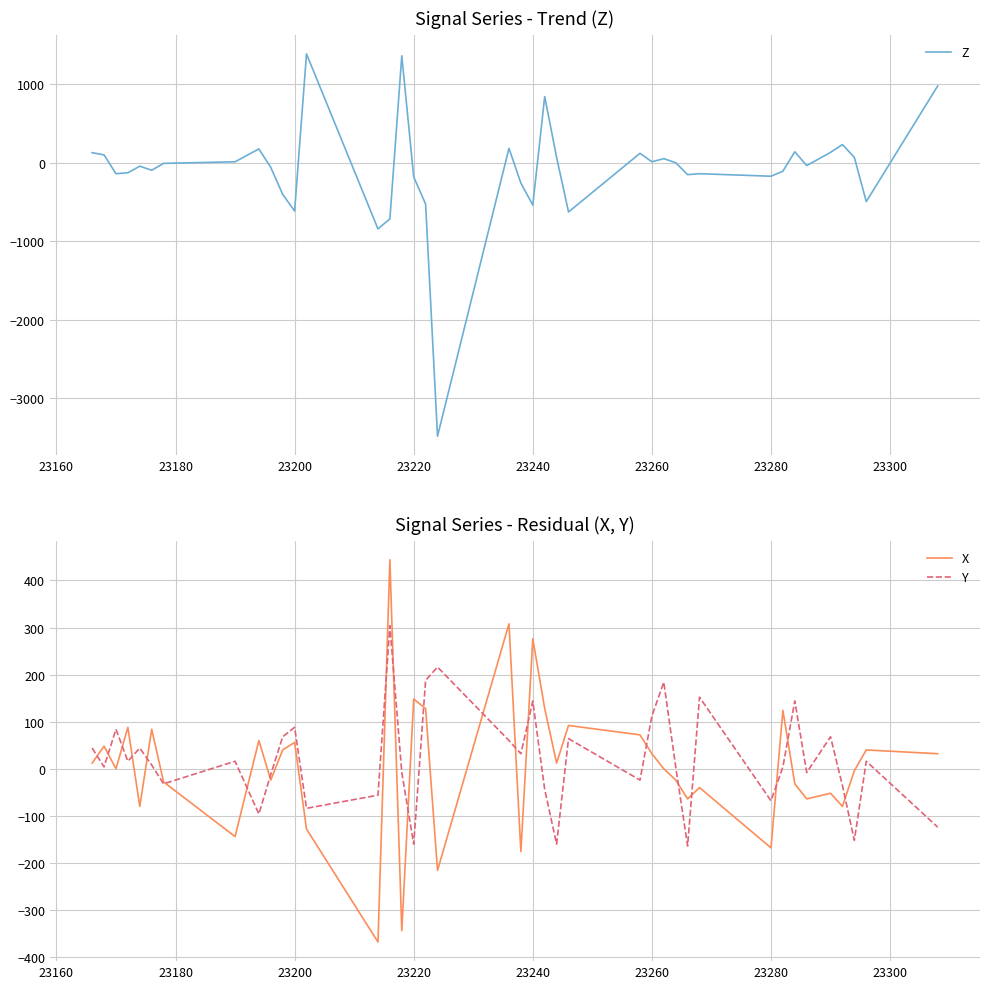

The X series shows 60 at 23220. True or false?

False